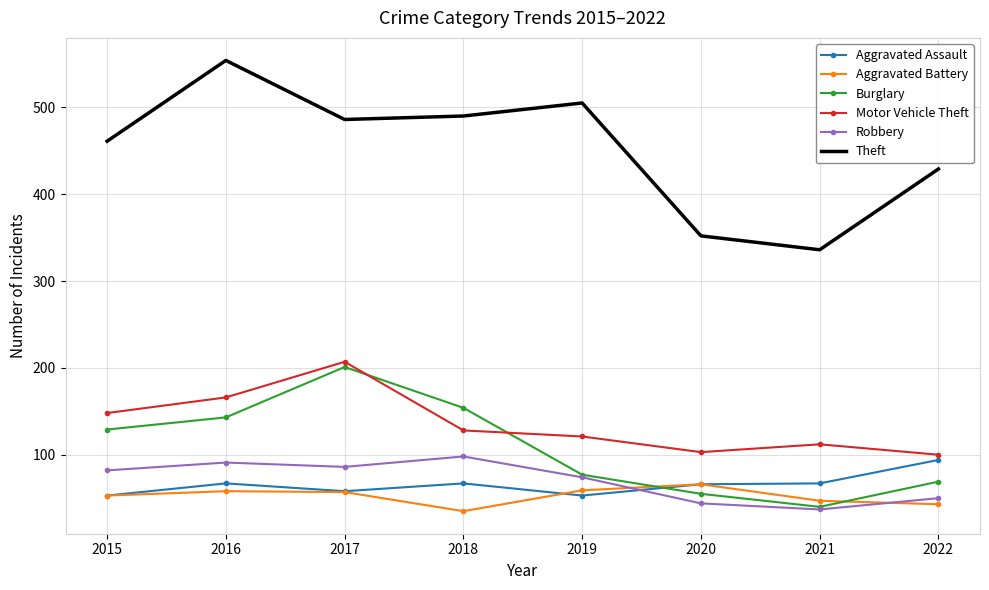

True or false: Aggravated Assault has a value of 53 at 2019.

True